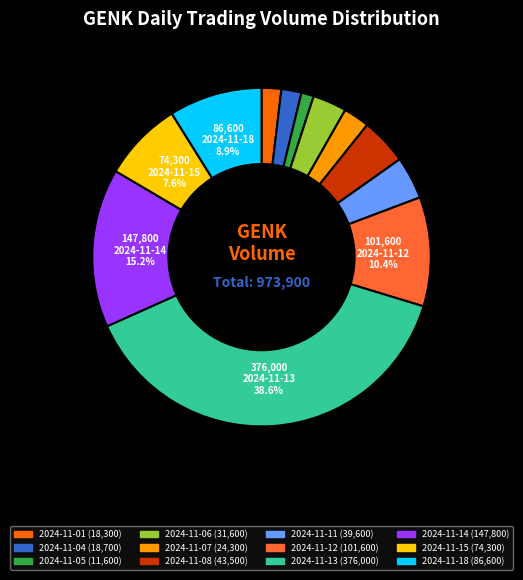

Is there a majority slice in this chart?

No